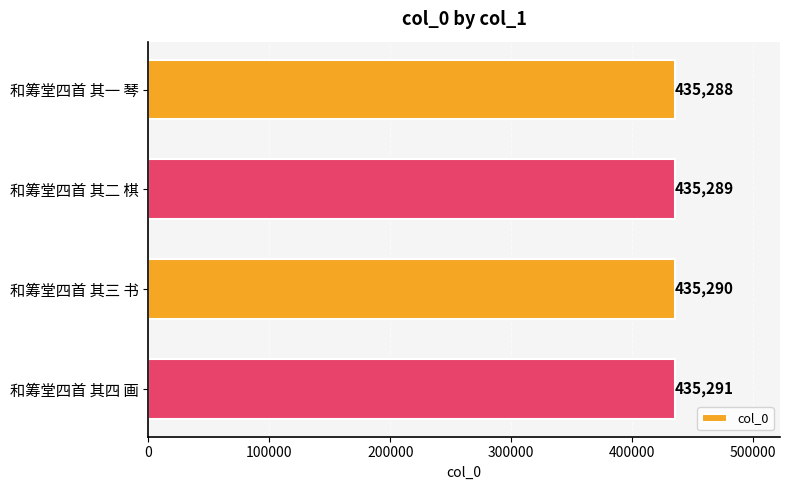

What is the change in value from 和筹堂四首 其一 琴 to 和筹堂四首 其三 书?

+2